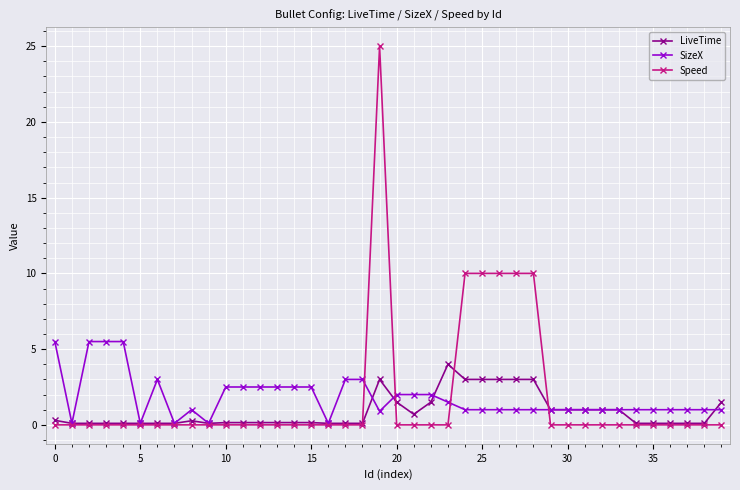

What is the greatest value displayed?

25.0